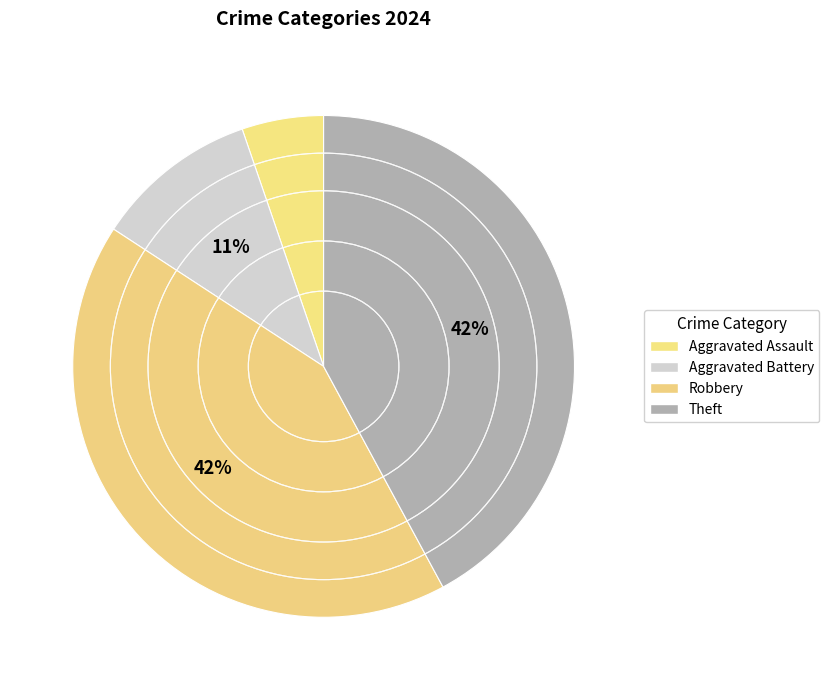

How many slices are in this pie chart?

4